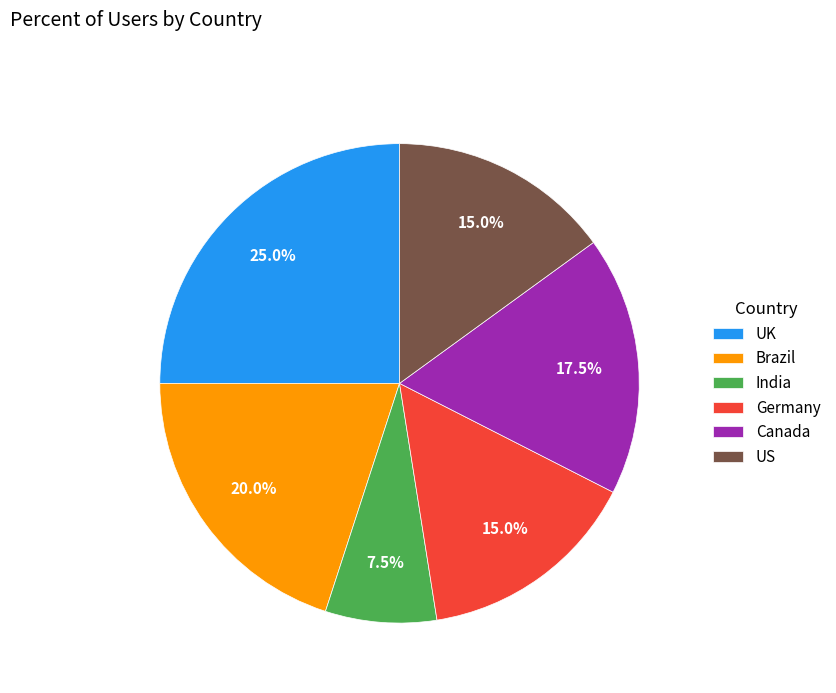

What portion of the pie excludes Canada?

82.5%